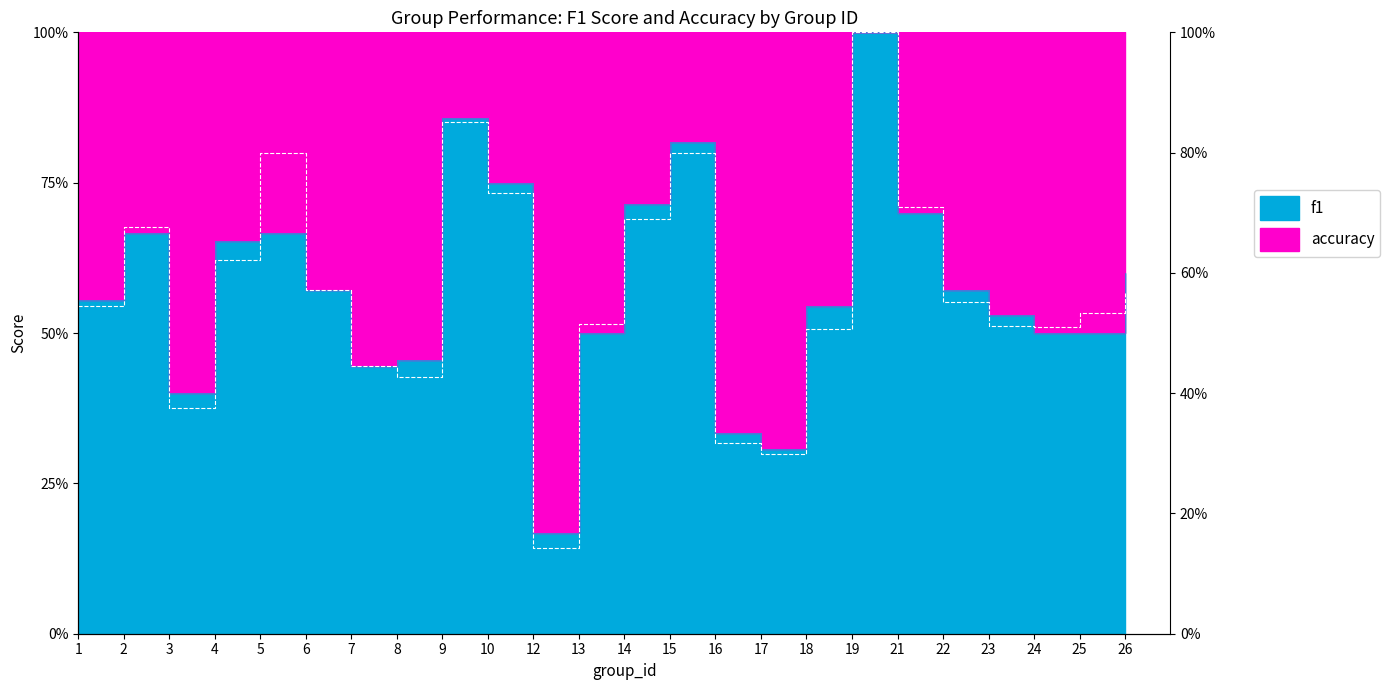

Where do accuracy and f1 first cross each other?

1 and 2